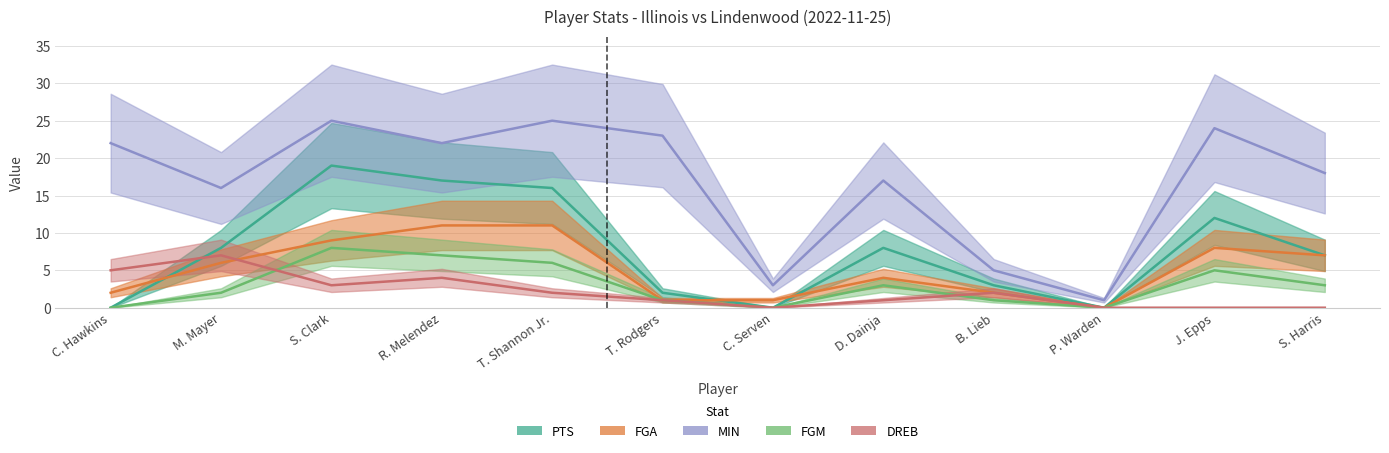

Does the chart display data point markers on the line(s)?

No